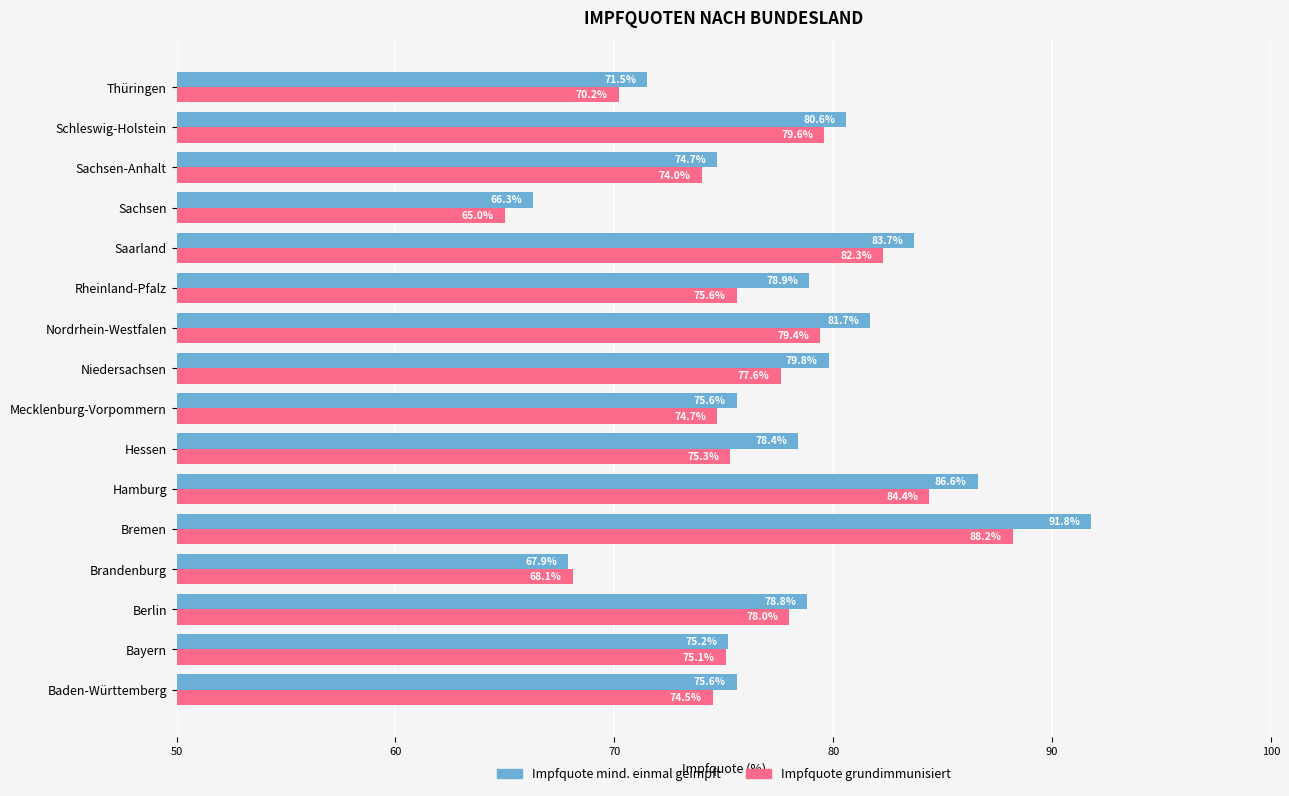

What is the approximate value of Impfquote grundimmunisiert at Hamburg?

84.4